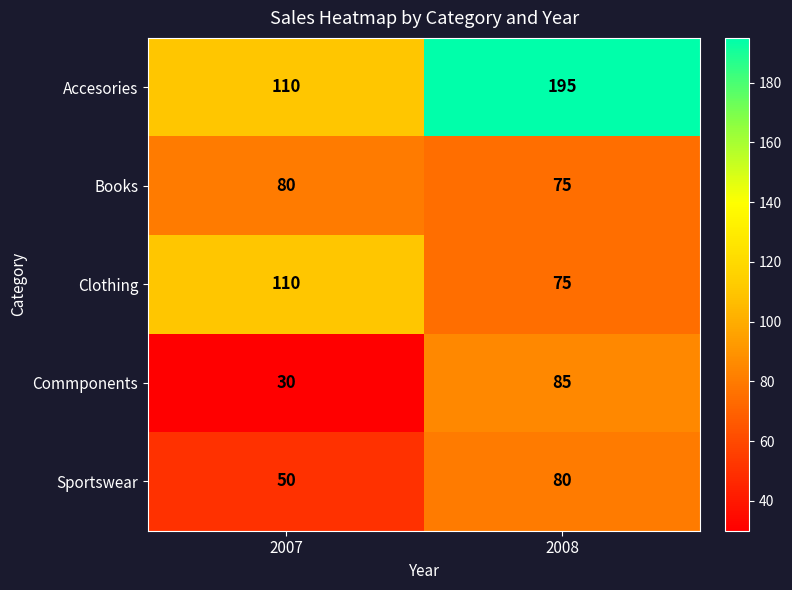

What is the difference between the highest and lowest values at 2007?

80